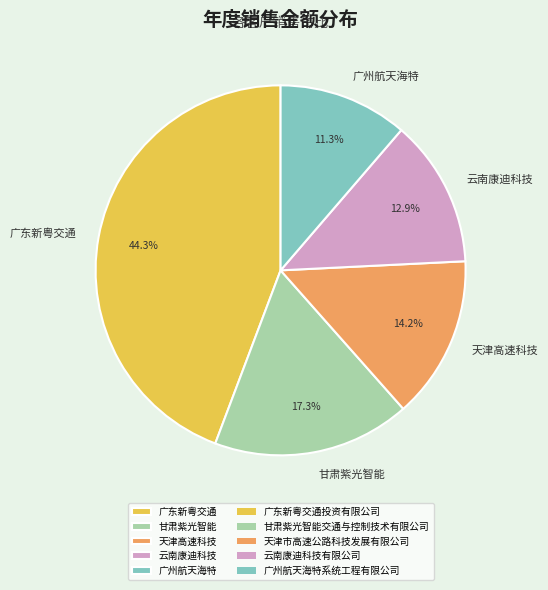

How many segments does this pie chart have?

5